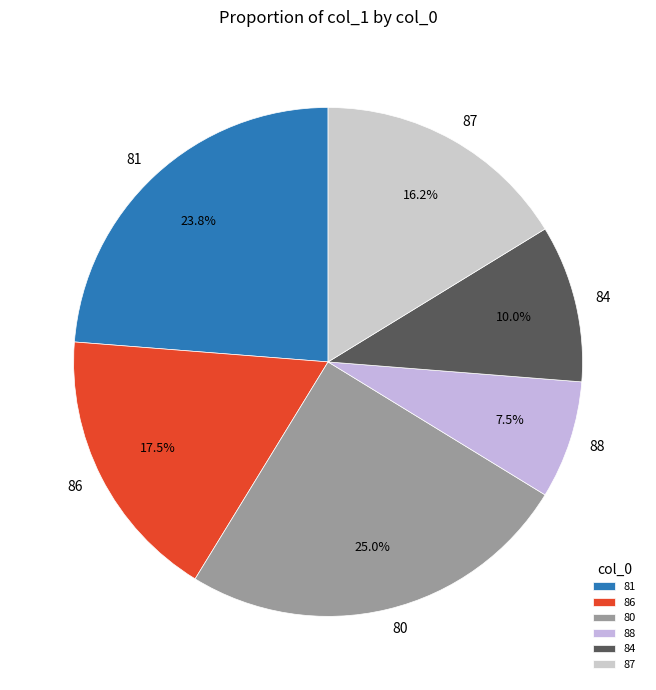

Rank the categories by value from lowest to highest.

88, 84, 87, 86, 81, 80